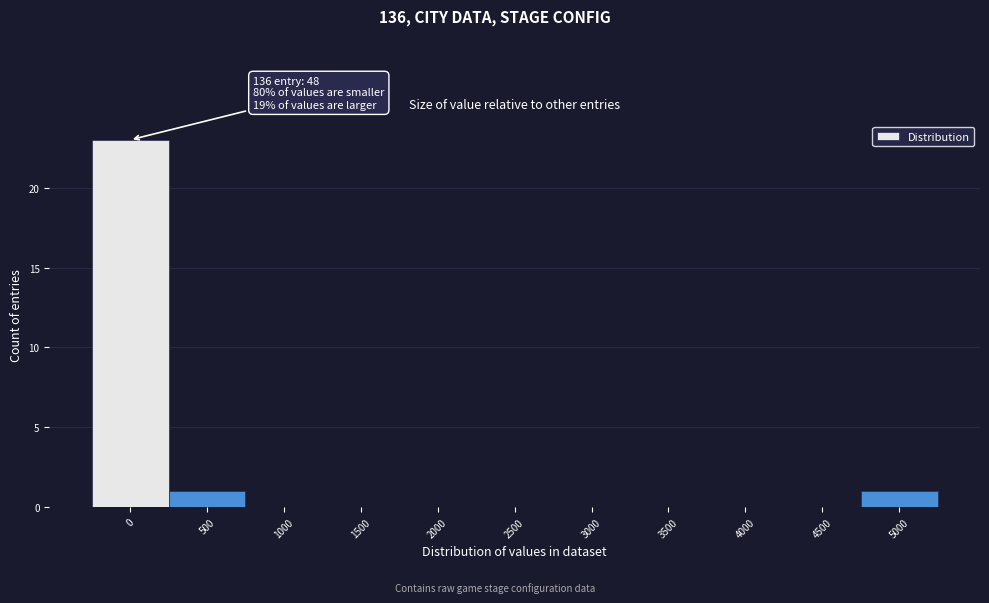

Reading right to left, transcribe all the data shown in this chart.

5000=1	4500=0	4000=0	3500=0	3000=0	2500=0	2000=0	1500=0	1000=0	500=1	0=23